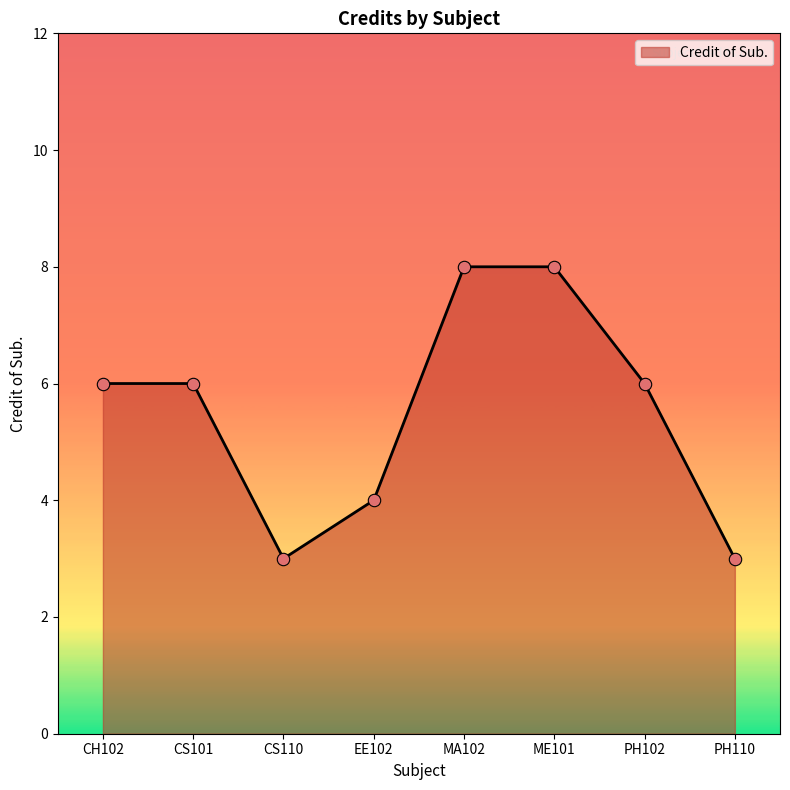

Between CS110 and PH102, which is larger?

PH102